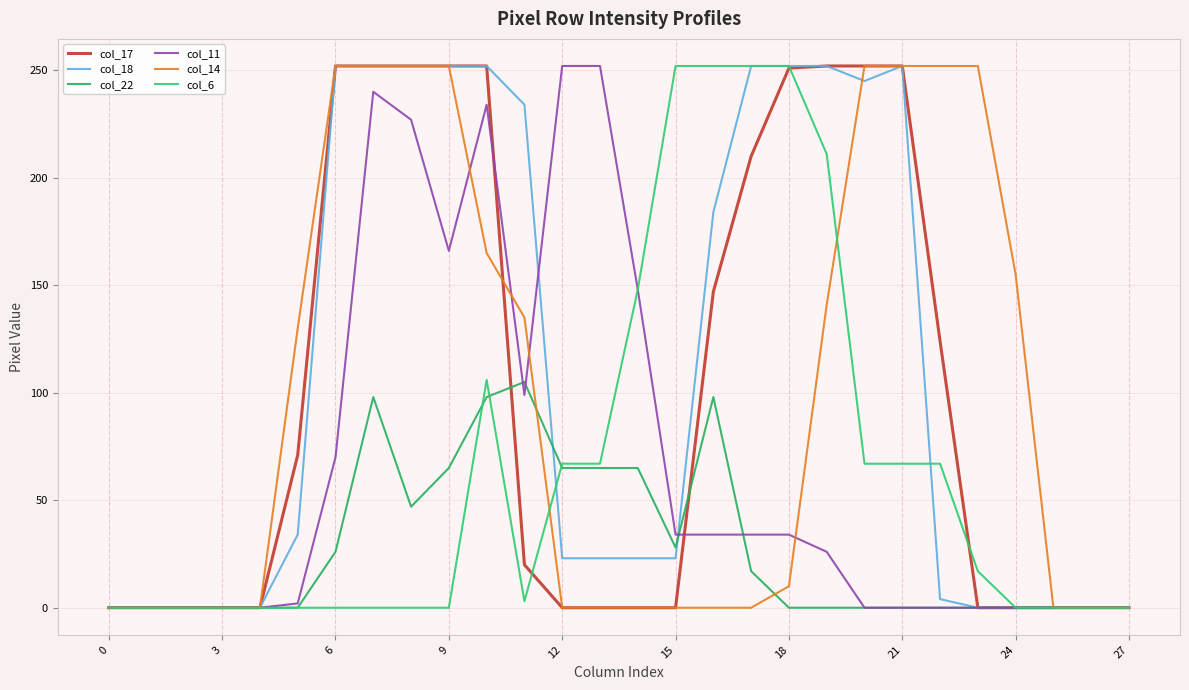

Is this an area chart (filled region under the line)?

No